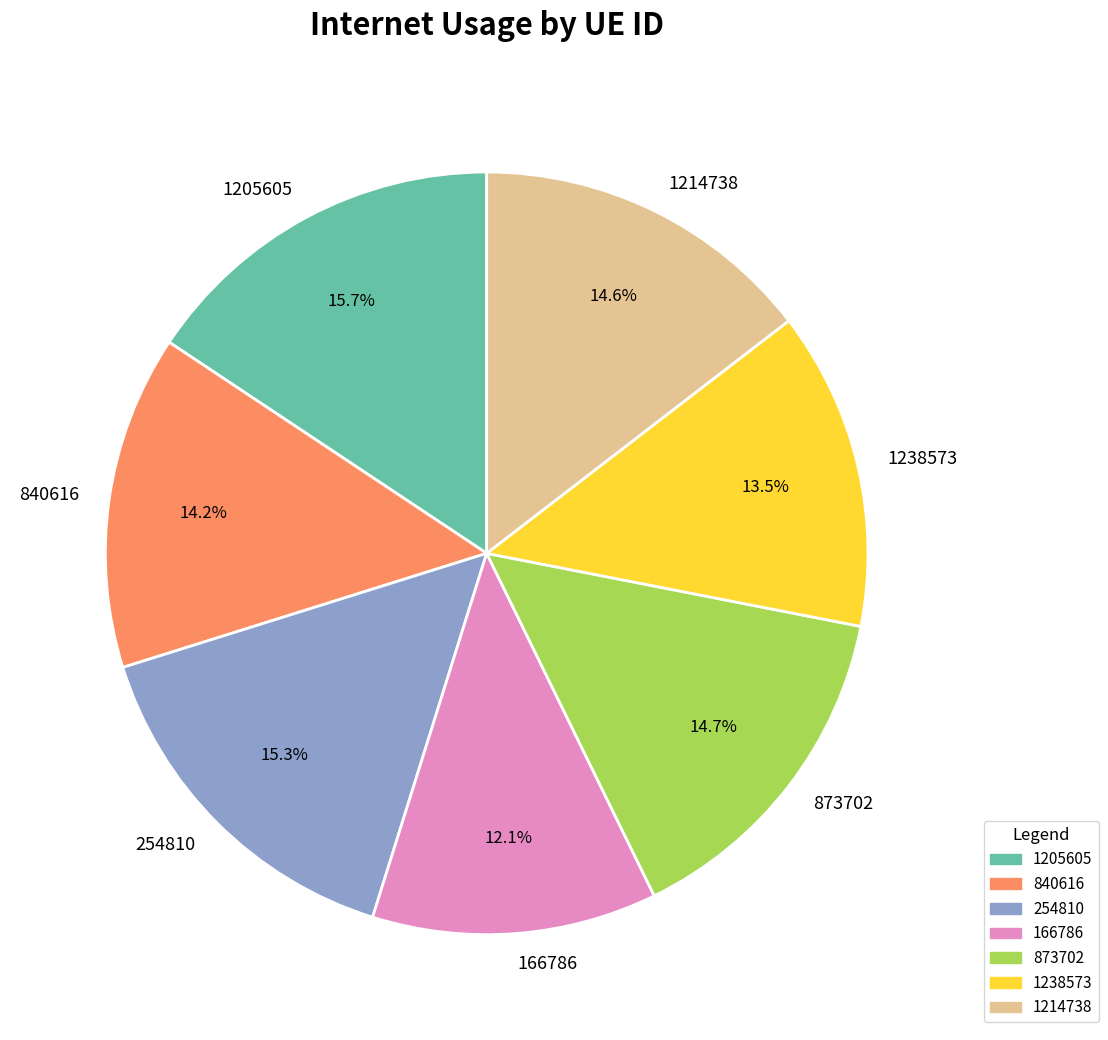

What portion of the pie excludes 840616?

85.8%